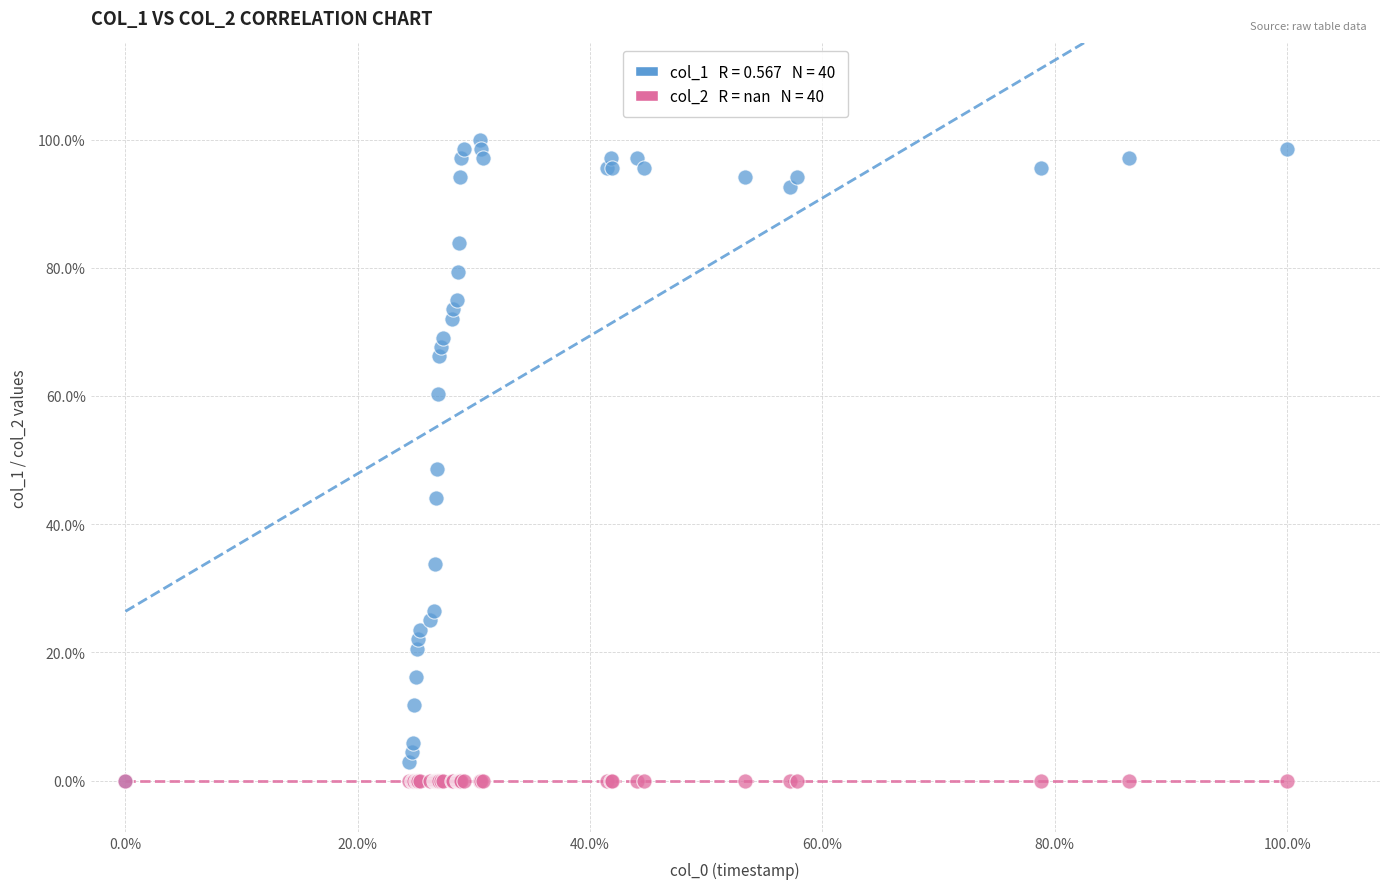

Across all series, what Y value is closest to 50?

48.5